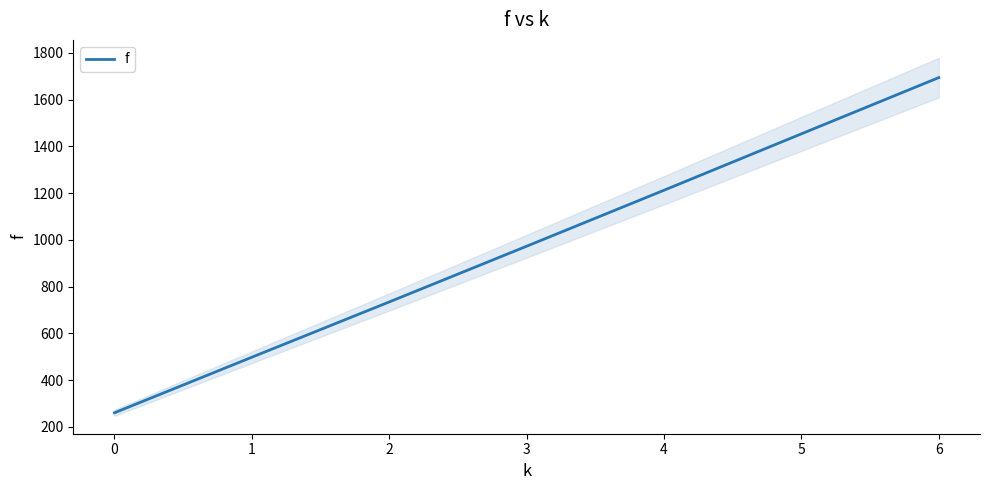

Reading left to right, list all the values displayed in this chart.

0=260.4	1=498.1	2=734.5	3=972.8	4=1212.3	5=1453.5	6=1694.1